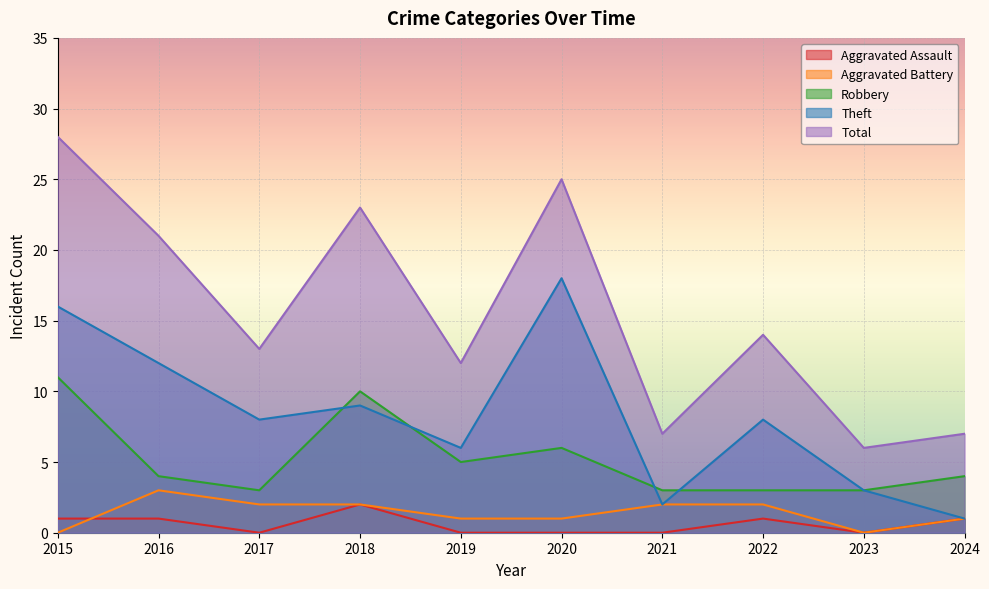

List the series in order of their peak value, lowest first.

Aggravated Assault, Aggravated Battery, Robbery, Theft, Total